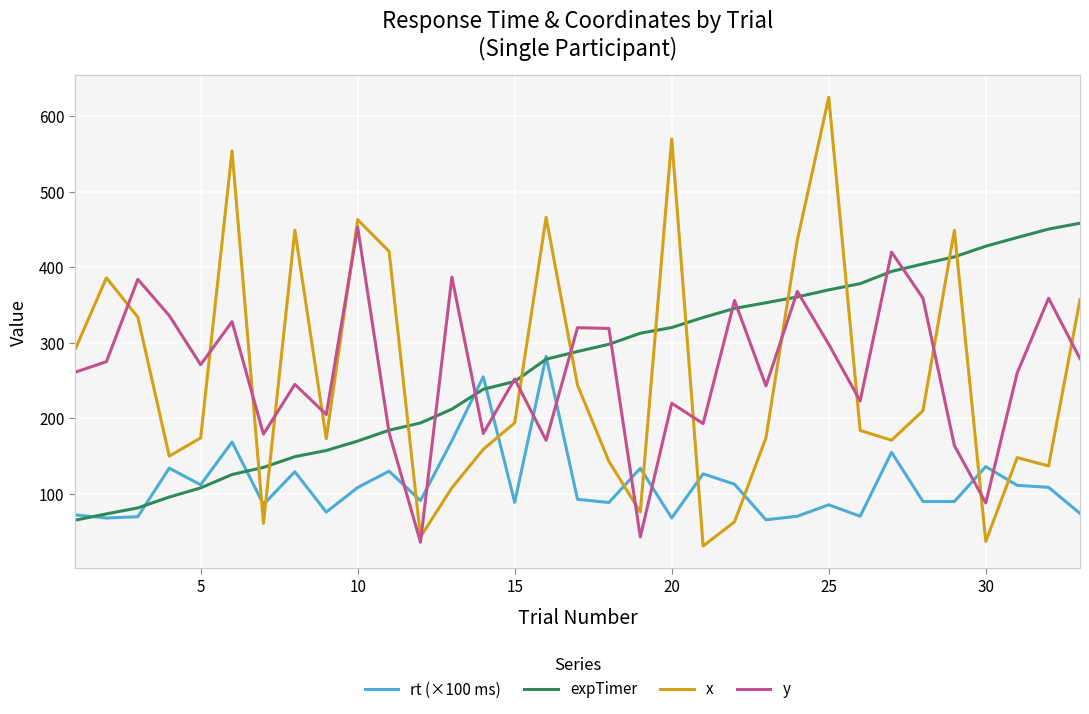

Which series has the largest total across all categories?

expTimer